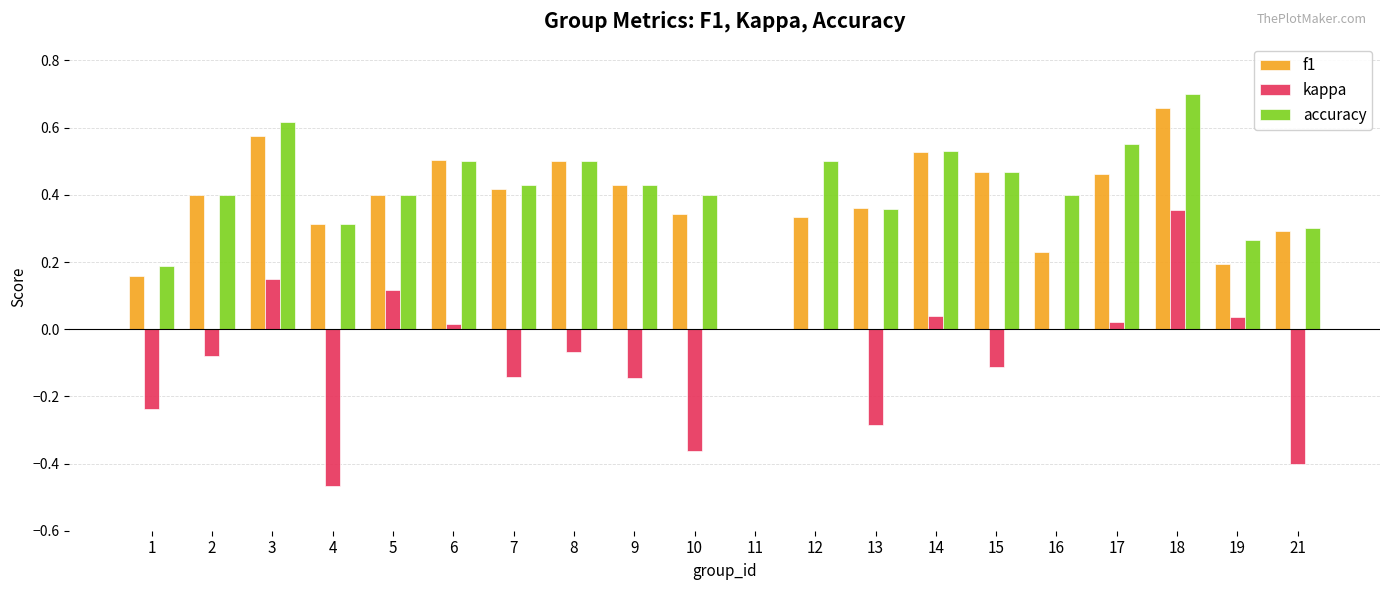

True or false: accuracy has a value of 0.4 at 5.

True